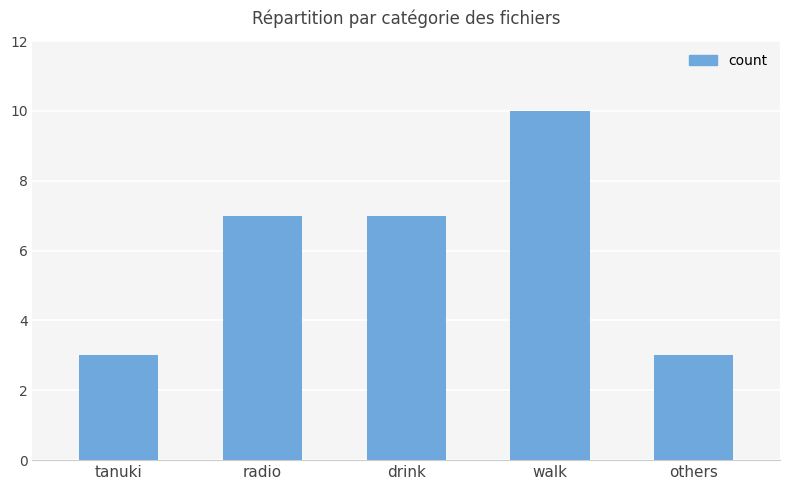

What is the sum of all values?

30